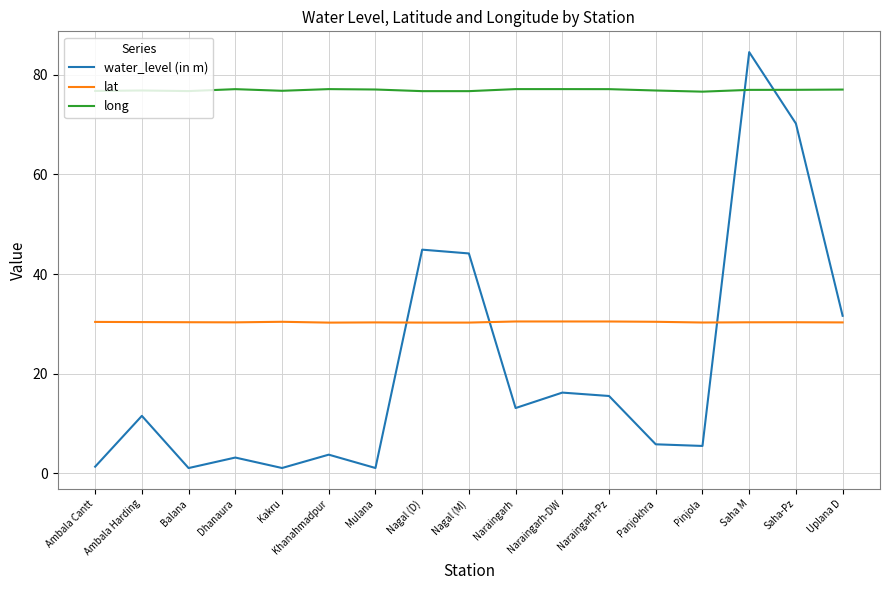

True or false: long has a value of 76.7 at Balana.

True